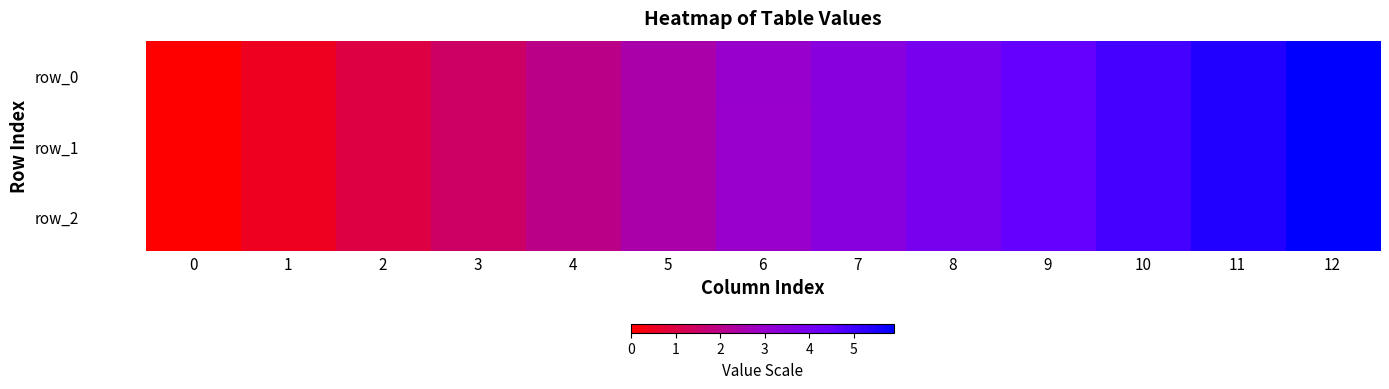

At how many categories does at least one series exceed 0?

12